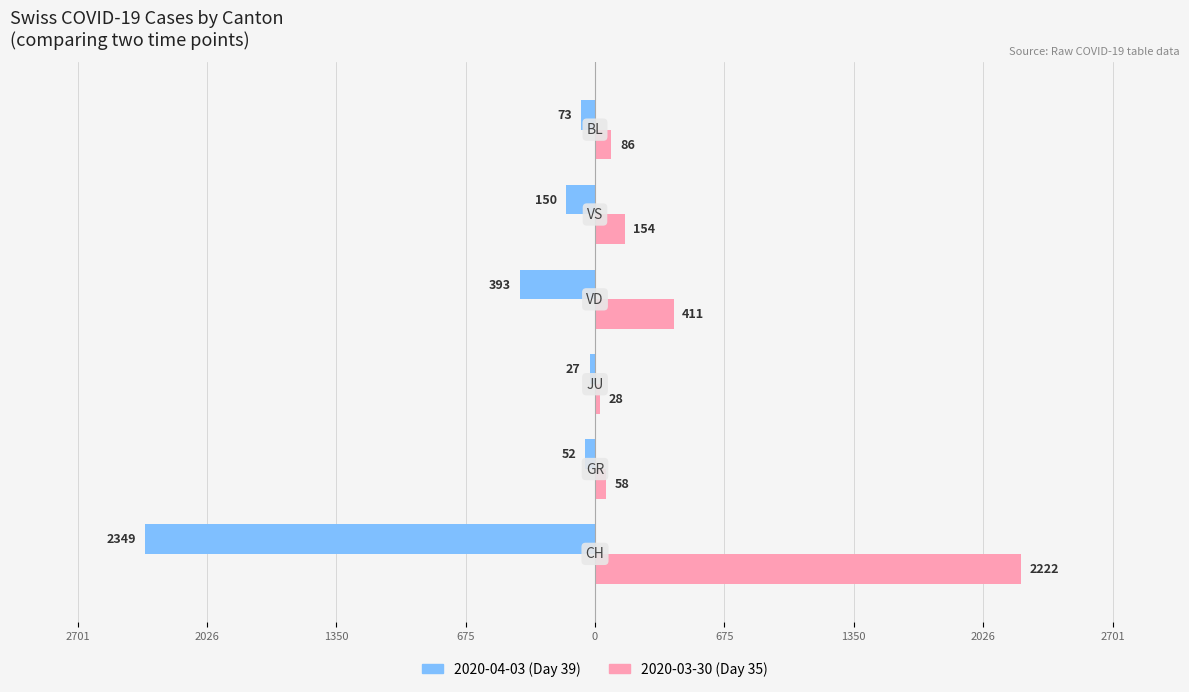

What are all the series names shown in the legend?

2020-04-03 (Day 39), 2020-03-30 (Day 35)